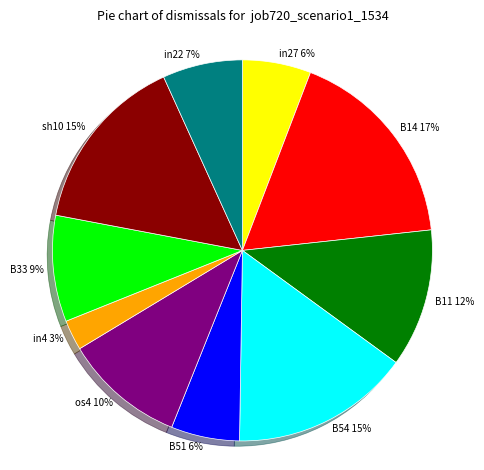

What percentage is the B14 slice, to the nearest percent?

17%